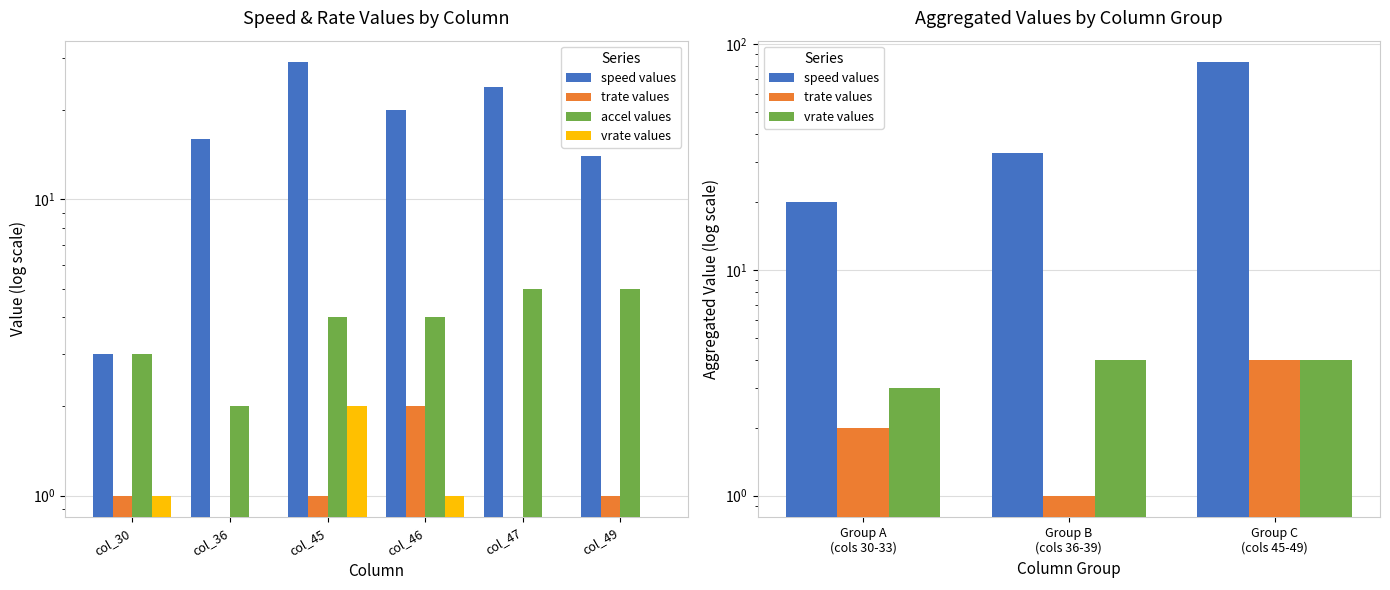

Which series has the largest total across all categories?

speed values